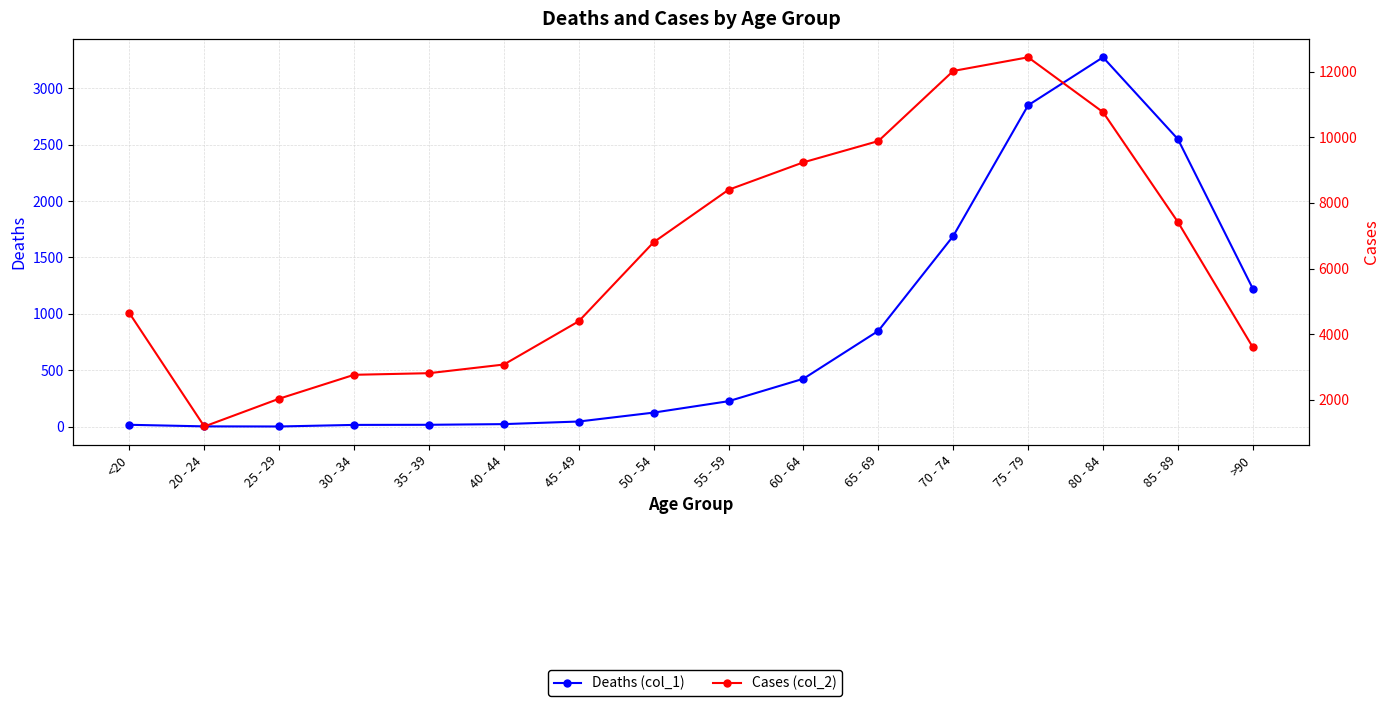

Which series has the largest range (max minus min)?

Cases (col_2)